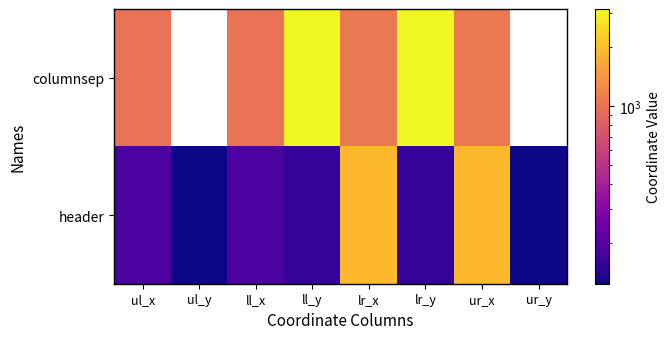

Between ll_y and ur_y, which series saw the biggest shift?

columnsep